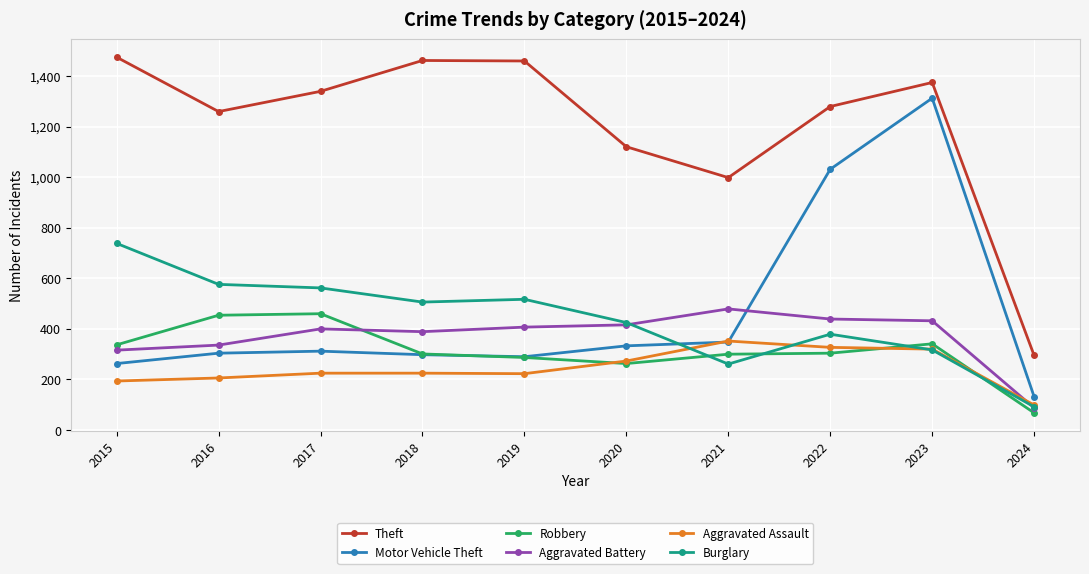

True or false: Aggravated Battery and Theft intersect in this chart.

False